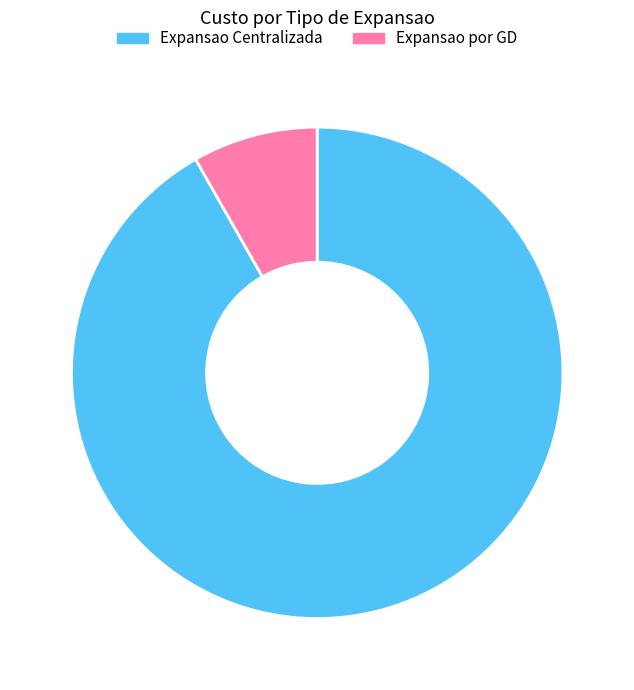

What is the majority slice?

Expansao Centralizada